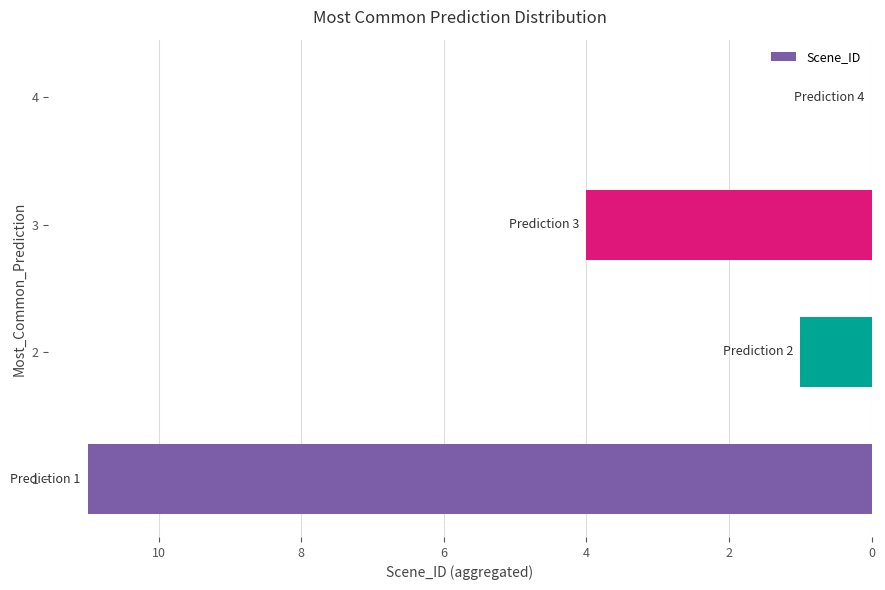

What is the change in value from 1 to 3?

-7